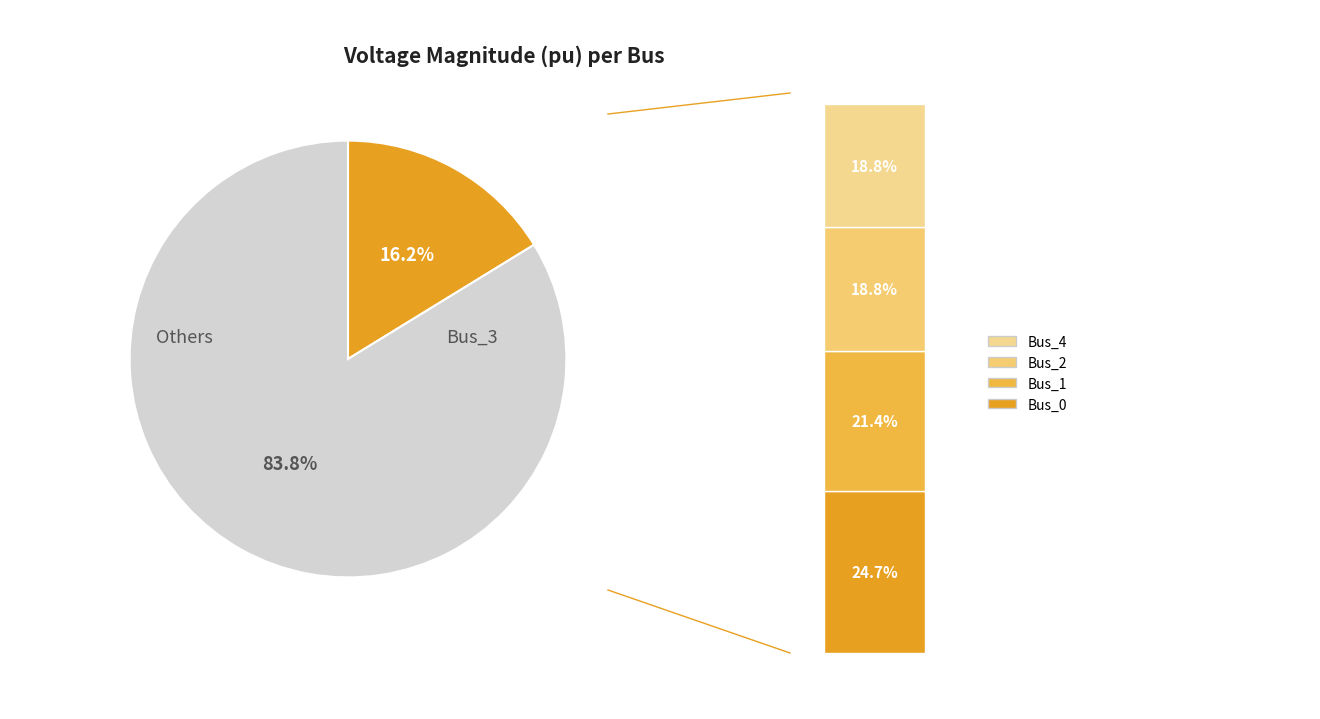

Which category has the smallest portion of the pie?

Bus_3